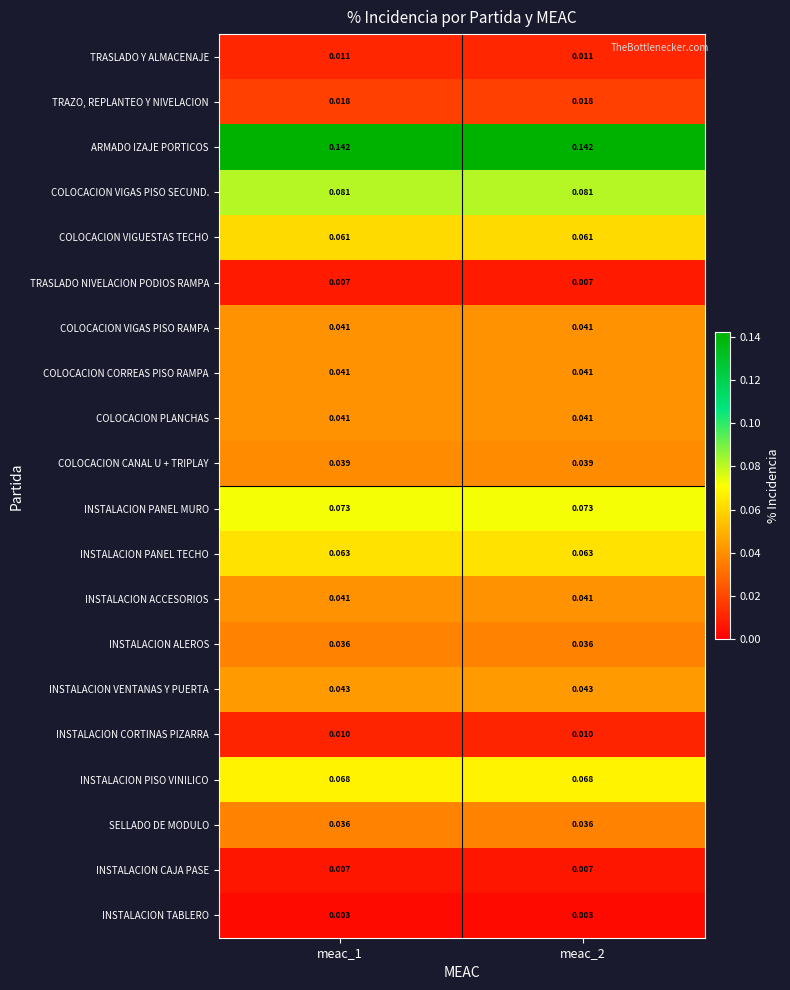

Which series has the largest total across all categories?

ARMADO IZAJE PORTICOS